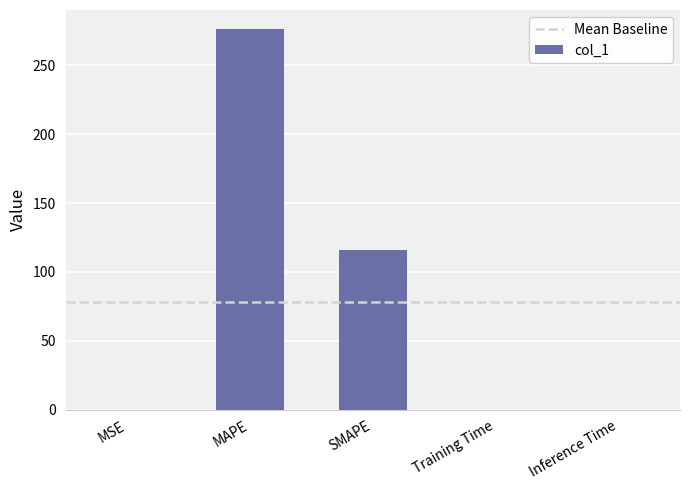

What is the greatest value displayed?

276.4